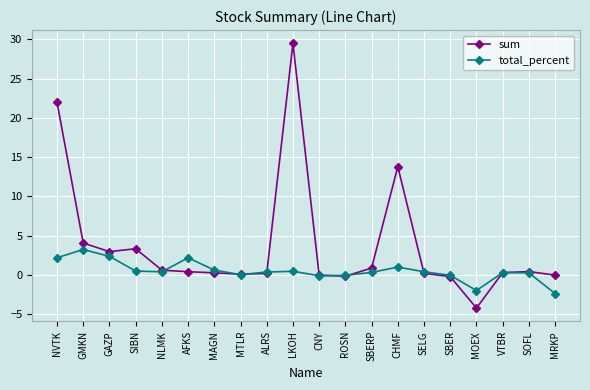

What is the sum of all sum values?

74.6